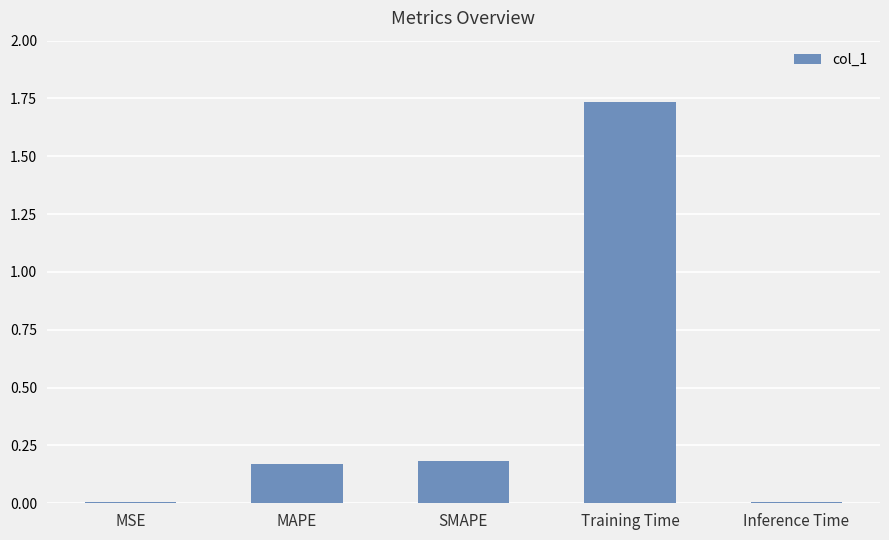

What is the difference between the values at MAPE and Training Time?

1.6